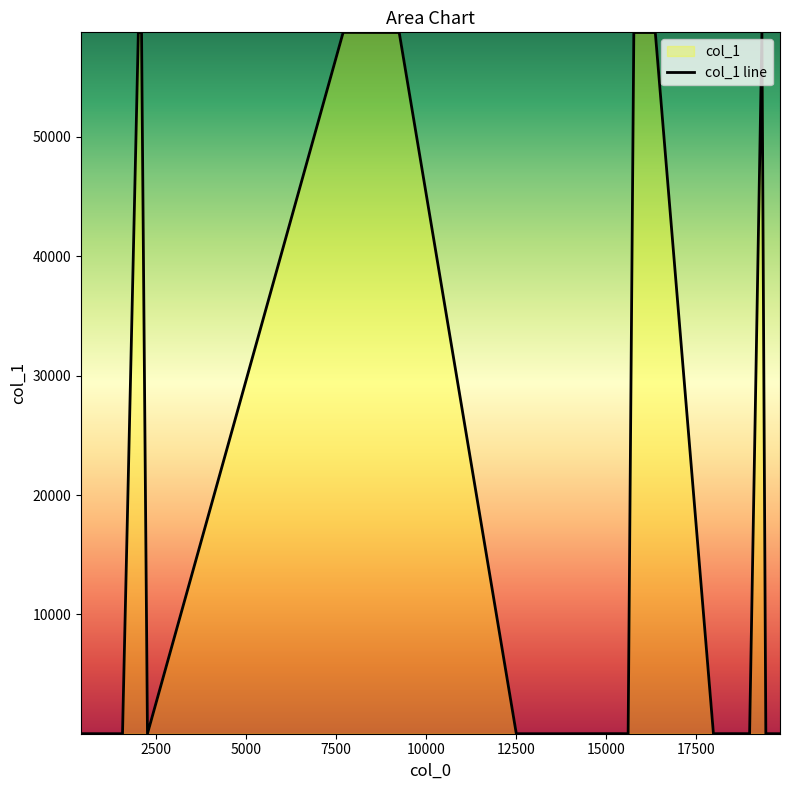

What is the difference between the maximum and minimum values?

58754